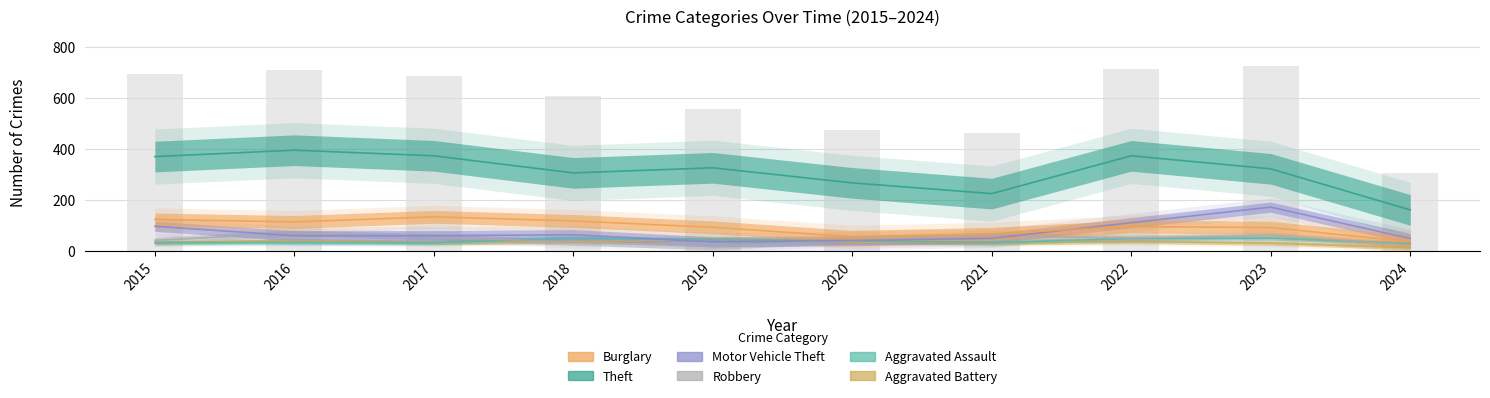

Which has a higher value, 2018 or 2017?

2017